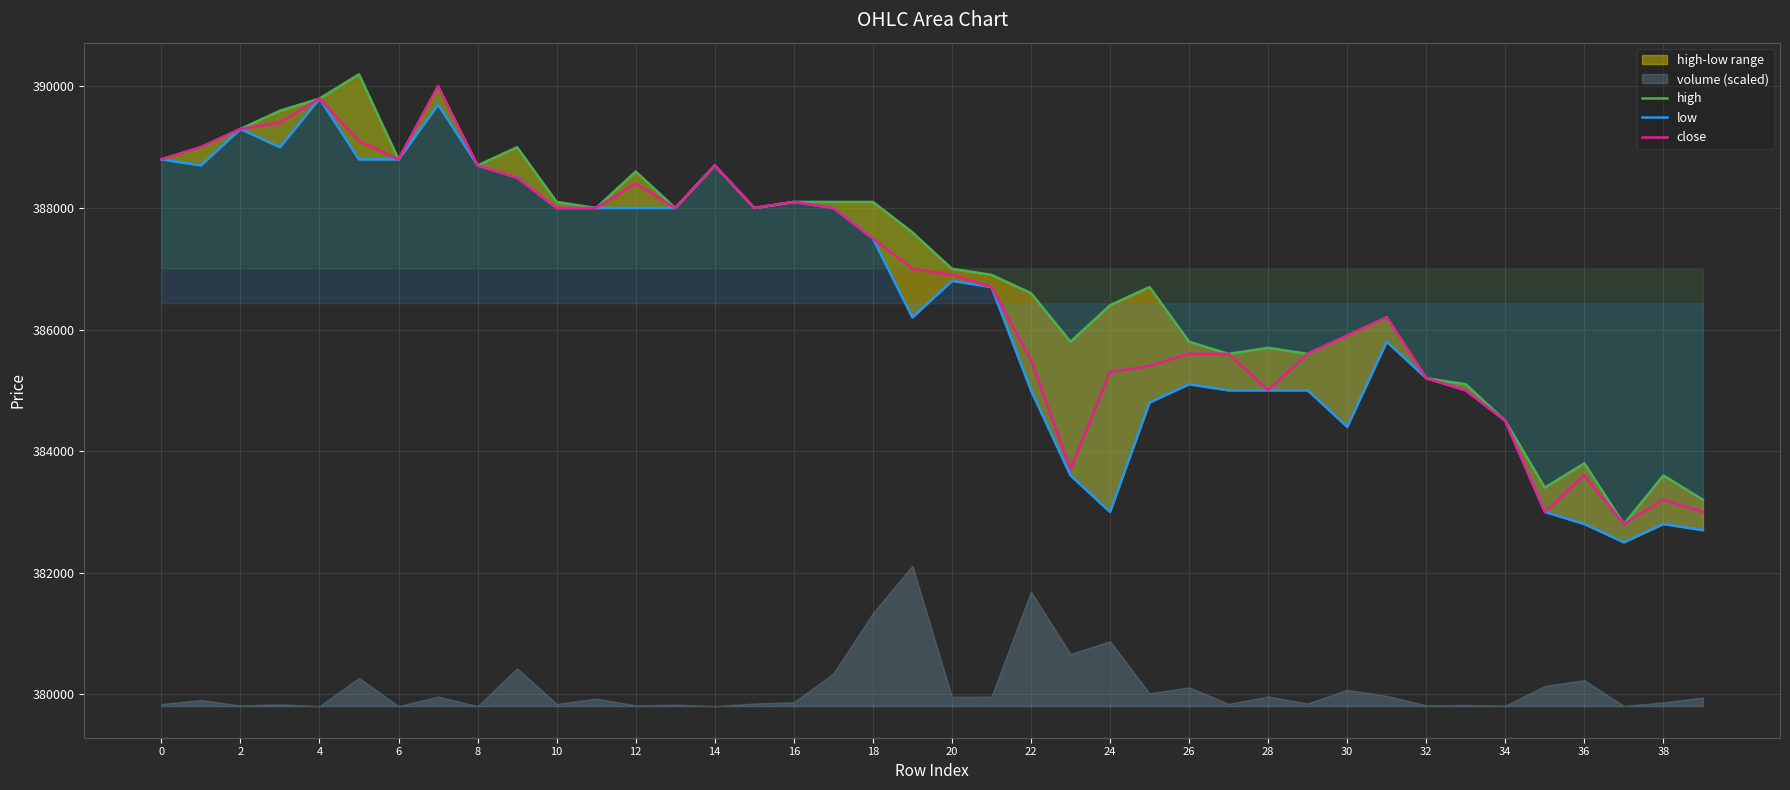

True or false: high and low intersect in this chart.

False